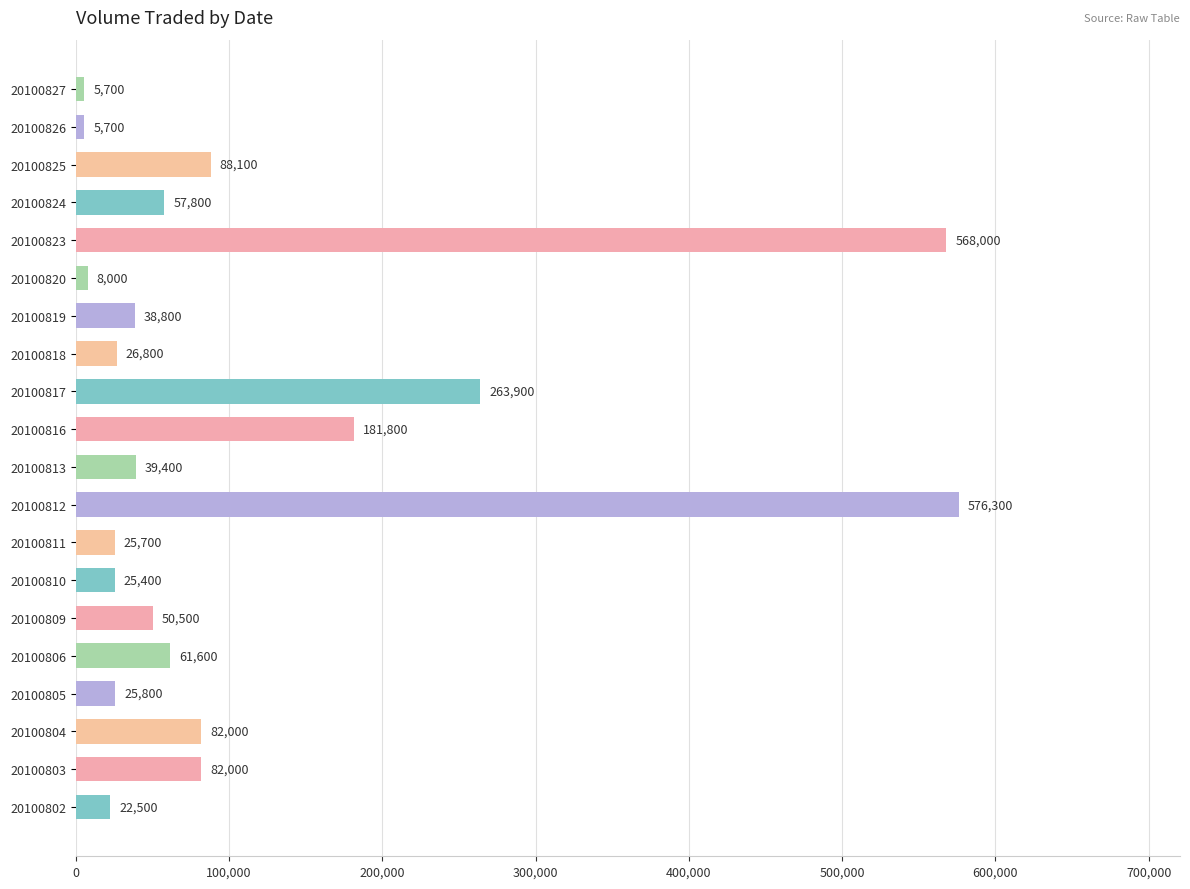

How many bars are there in total?

20